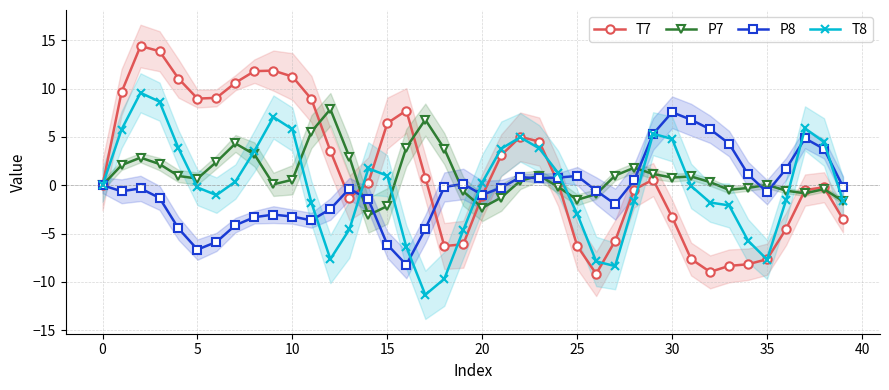

True or false: P8 and T8 cross at least once.

True